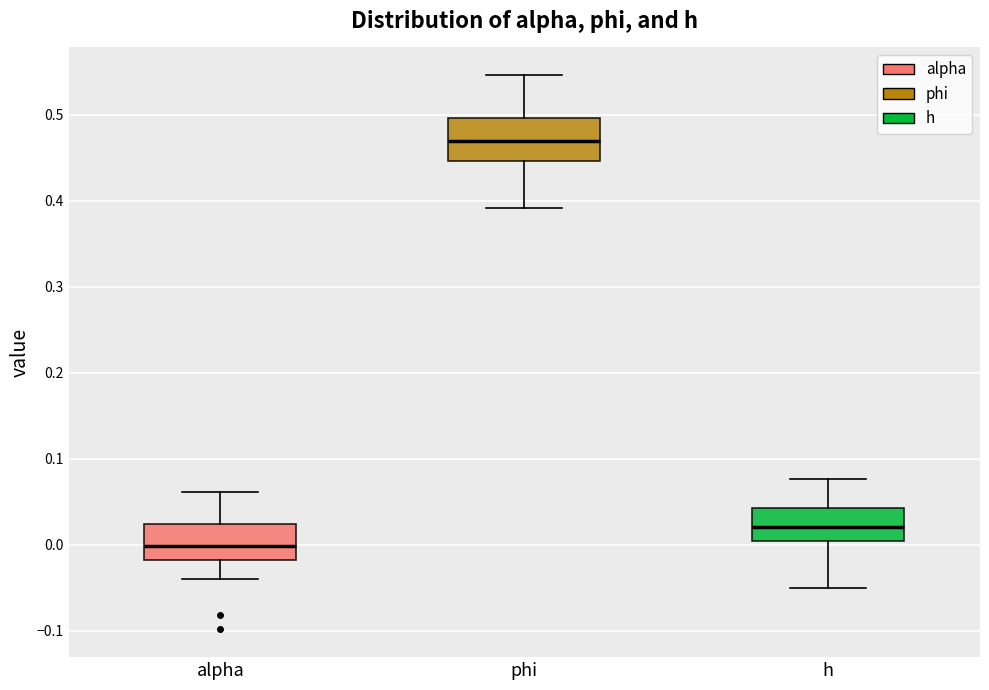

Which box has the lowest median line?

alpha